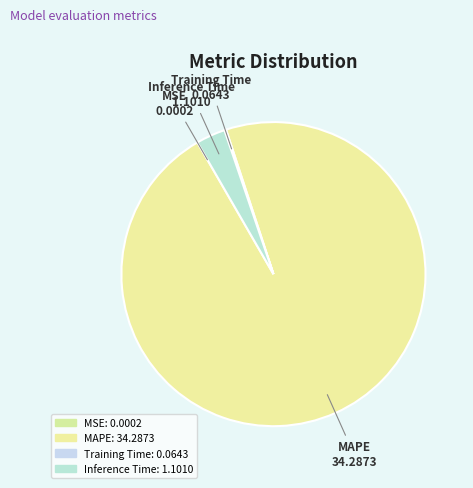

What portion of the pie excludes Training Time?

99.8%